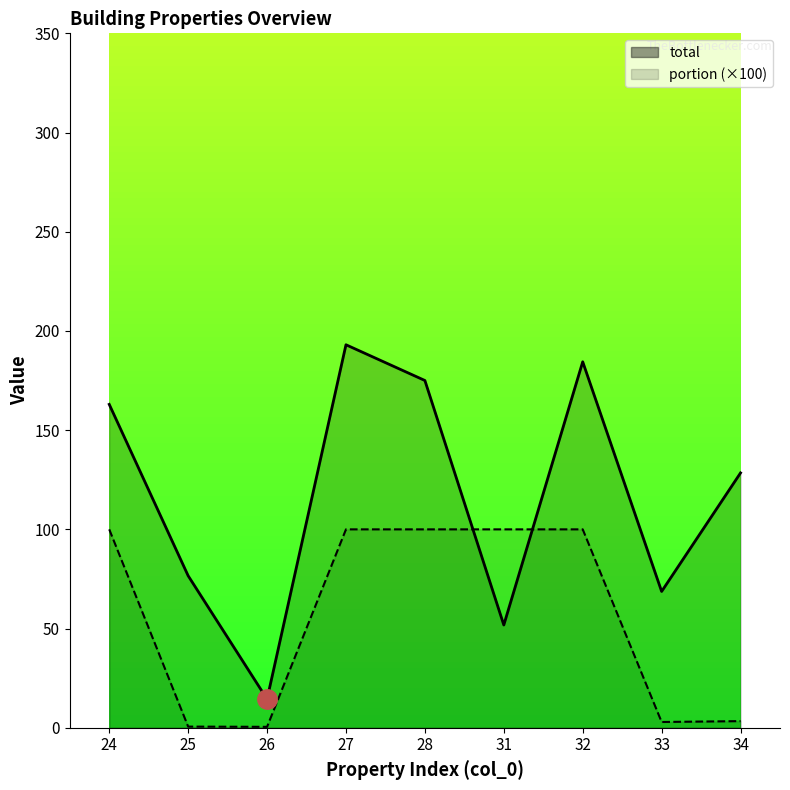

What are all the series names shown in the legend?

total, portion